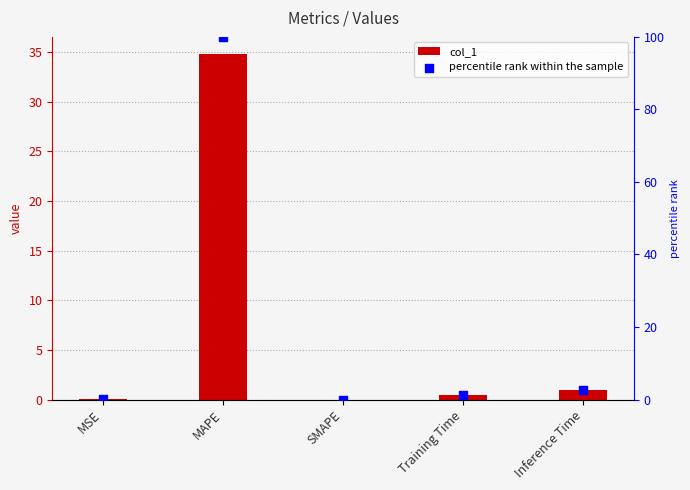

What are all the series names shown in the legend?

col_1, percentile rank within the sample